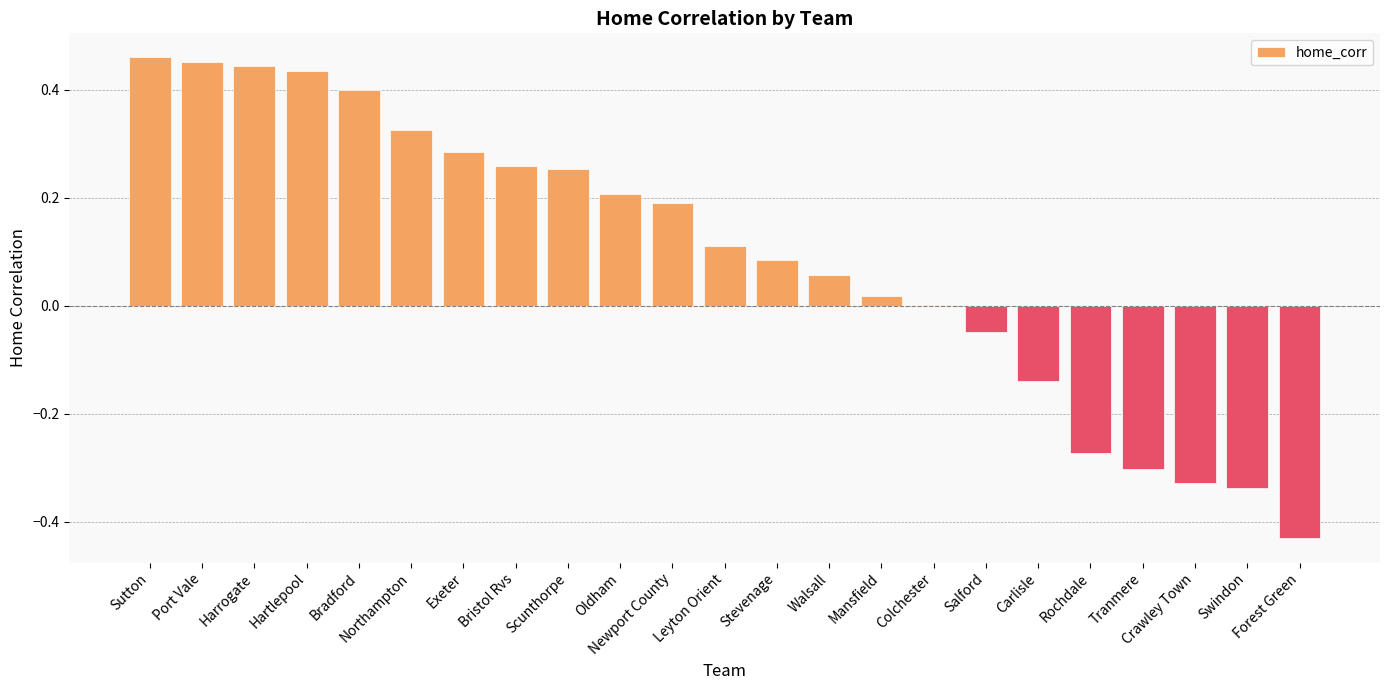

Between Sutton and Bristol Rvs, which is larger?

Sutton